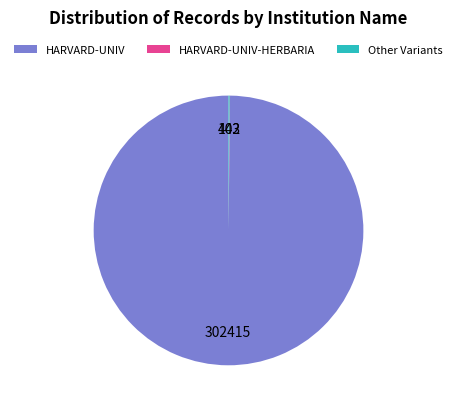

Is there a majority slice in this chart?

Yes